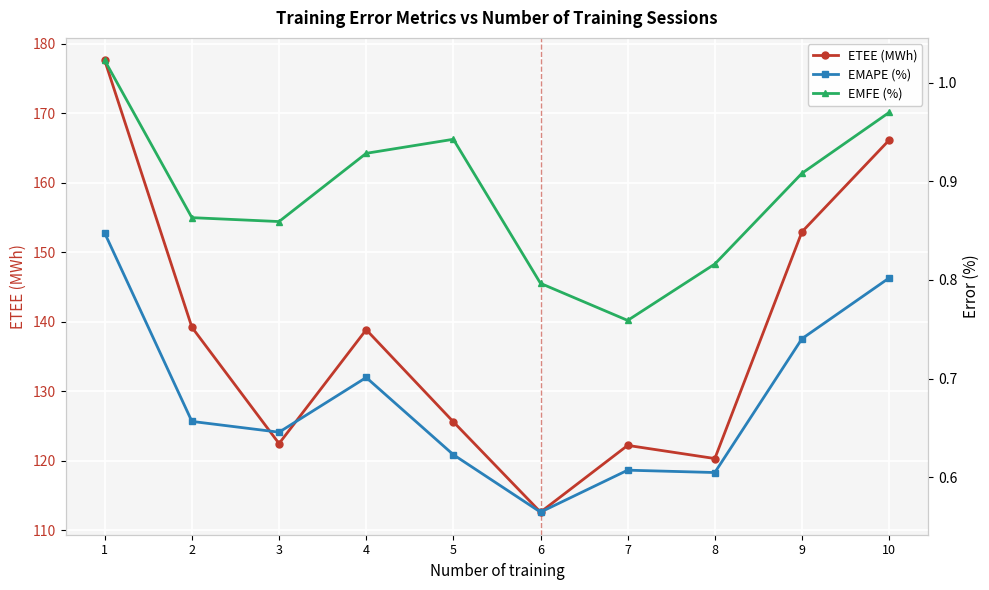

What is the smallest value displayed?

0.6